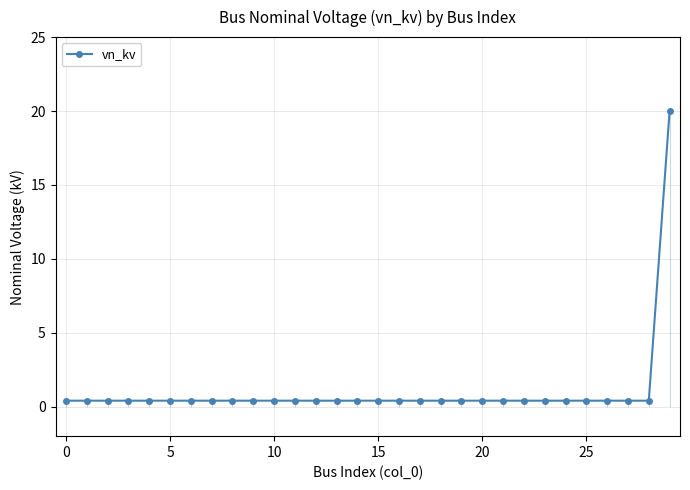

How many lines are shown in the chart?

1